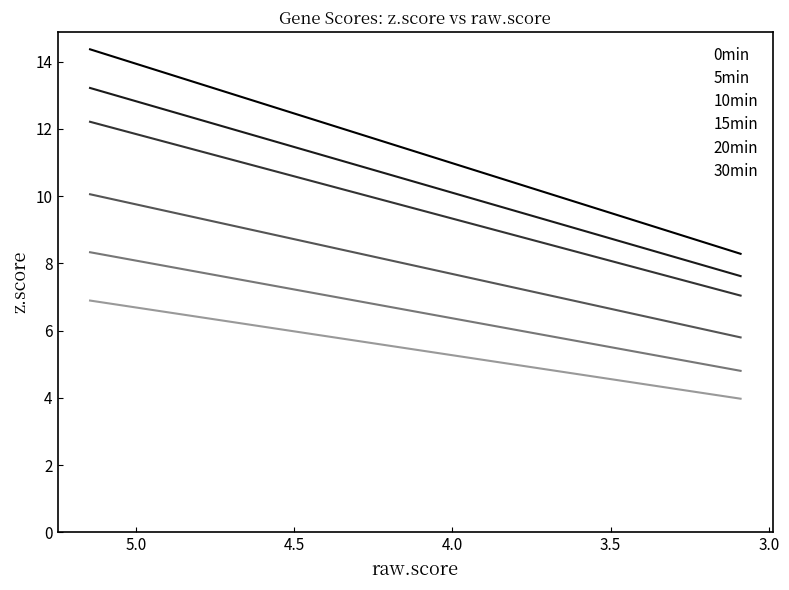

Is this an area chart (filled region under the line)?

No